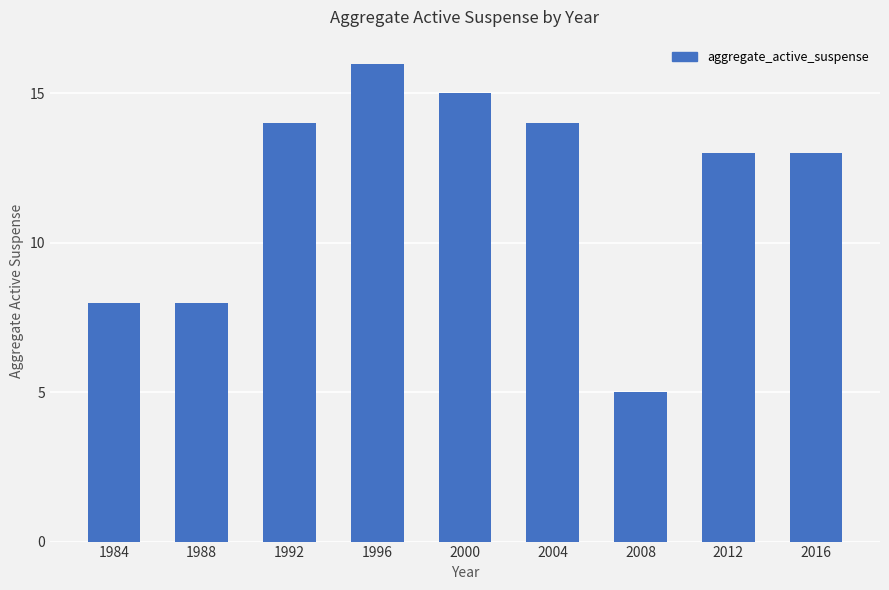

What is the value of the 1st bar from the left?

8